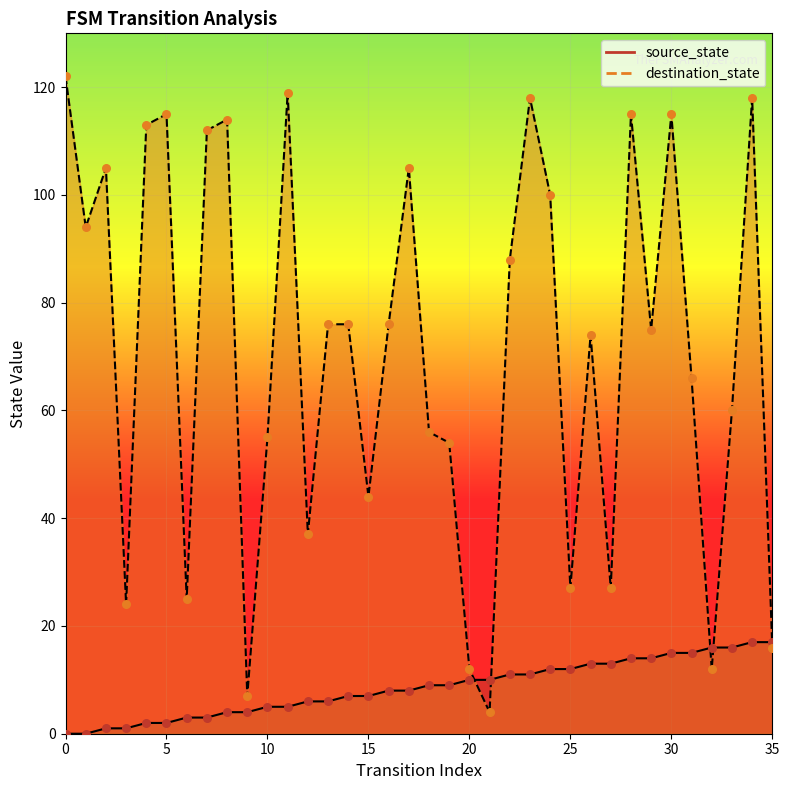

Which series contains the lowest Y value?

source_state